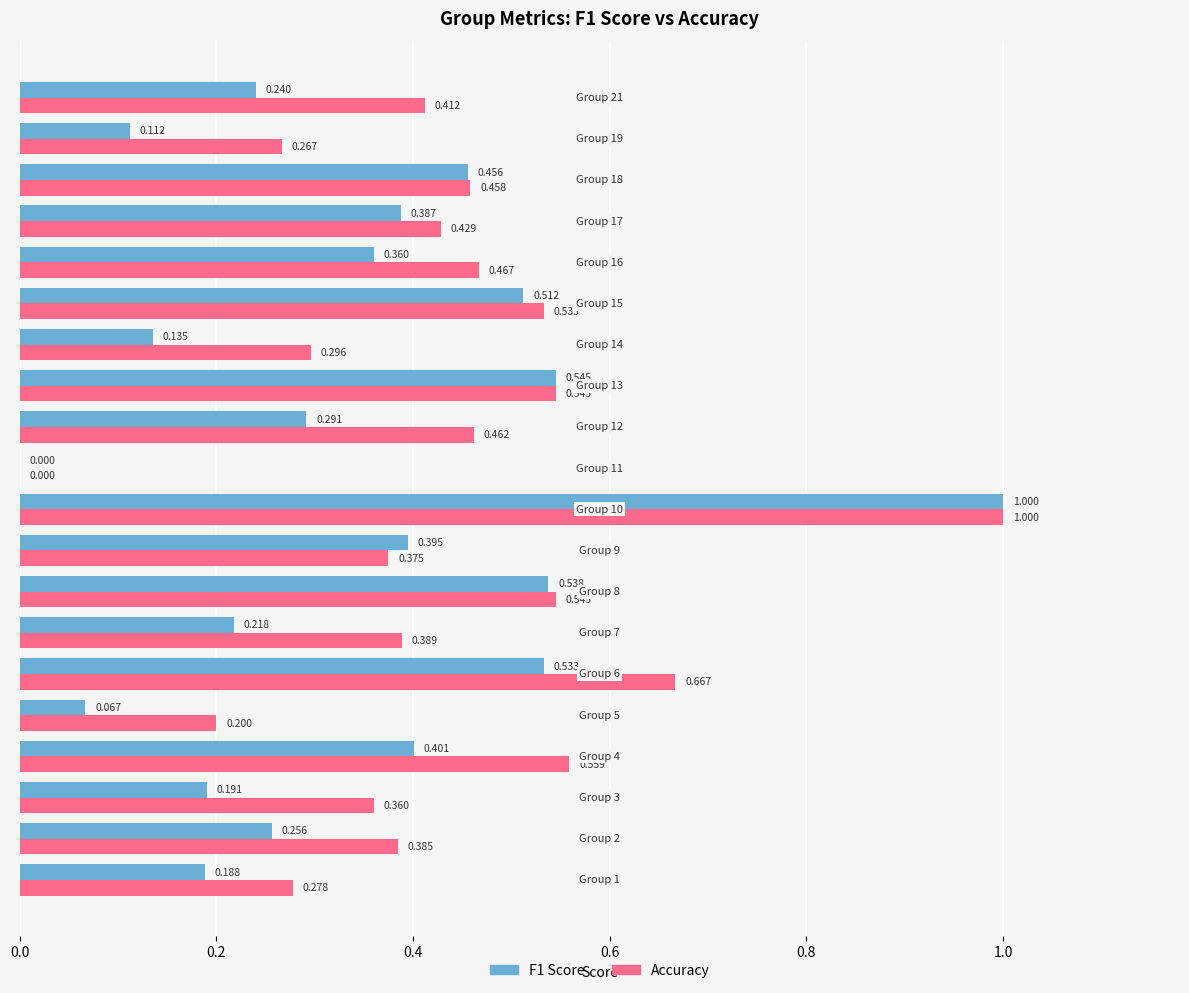

Which series has the largest total across all categories?

Accuracy